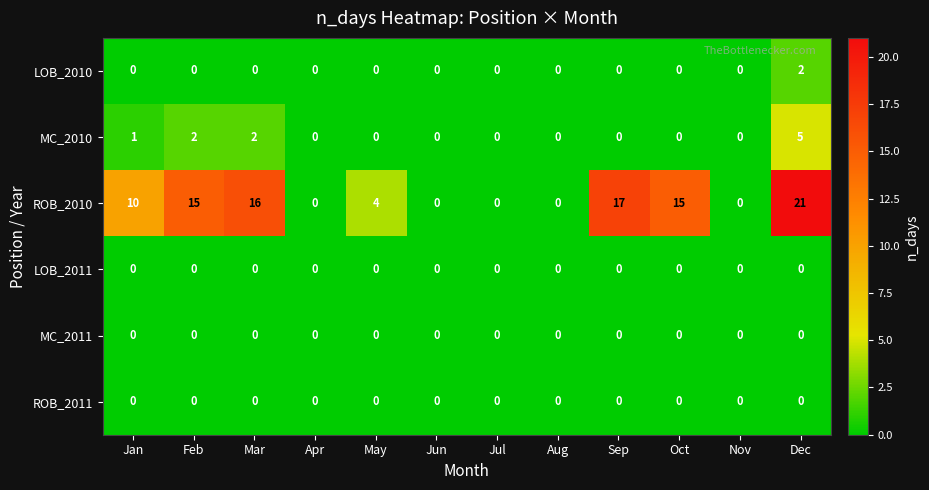

The ROB_2011 series shows 0 at May. True or false?

True